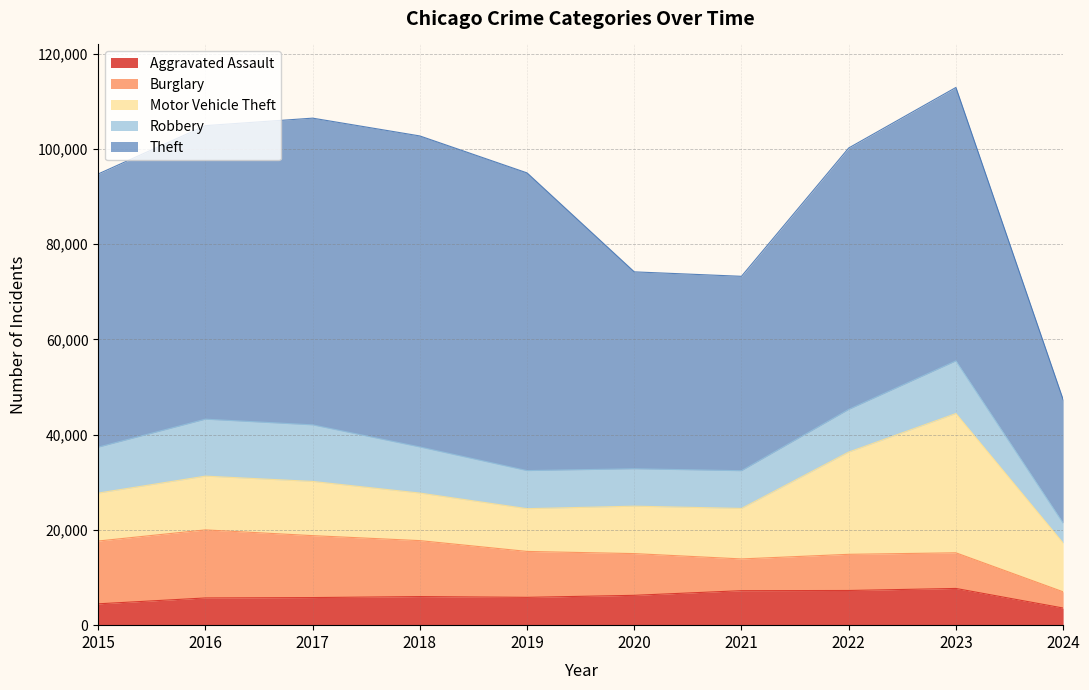

How many data points in Theft are above 57396?

4